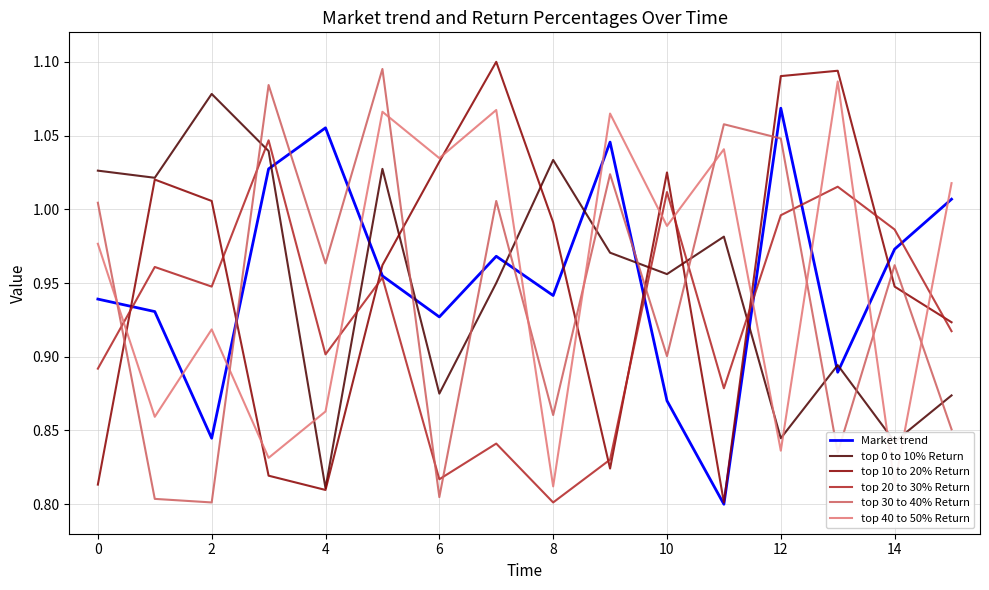

How many lines are shown in the chart?

6